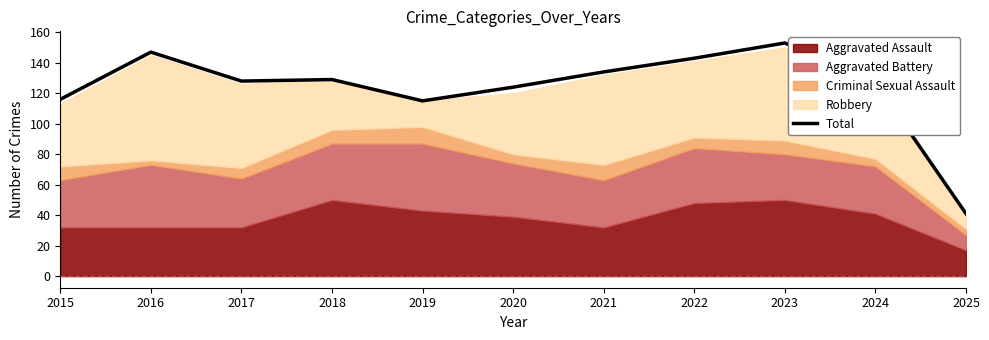

The chart shows a value of 204 at 2018. True or false?

False